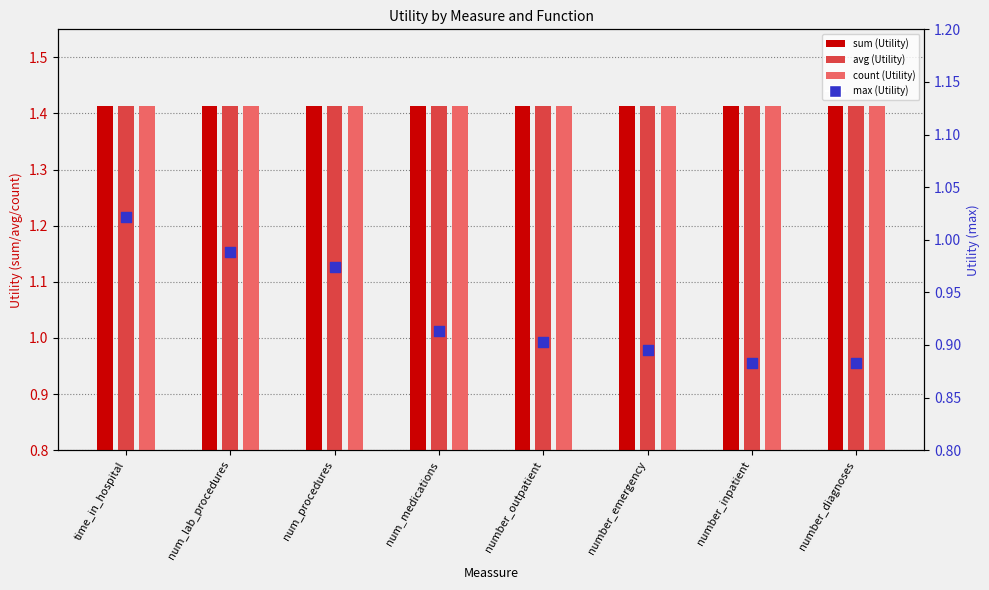

Which series has the widest spread of Y values?

max